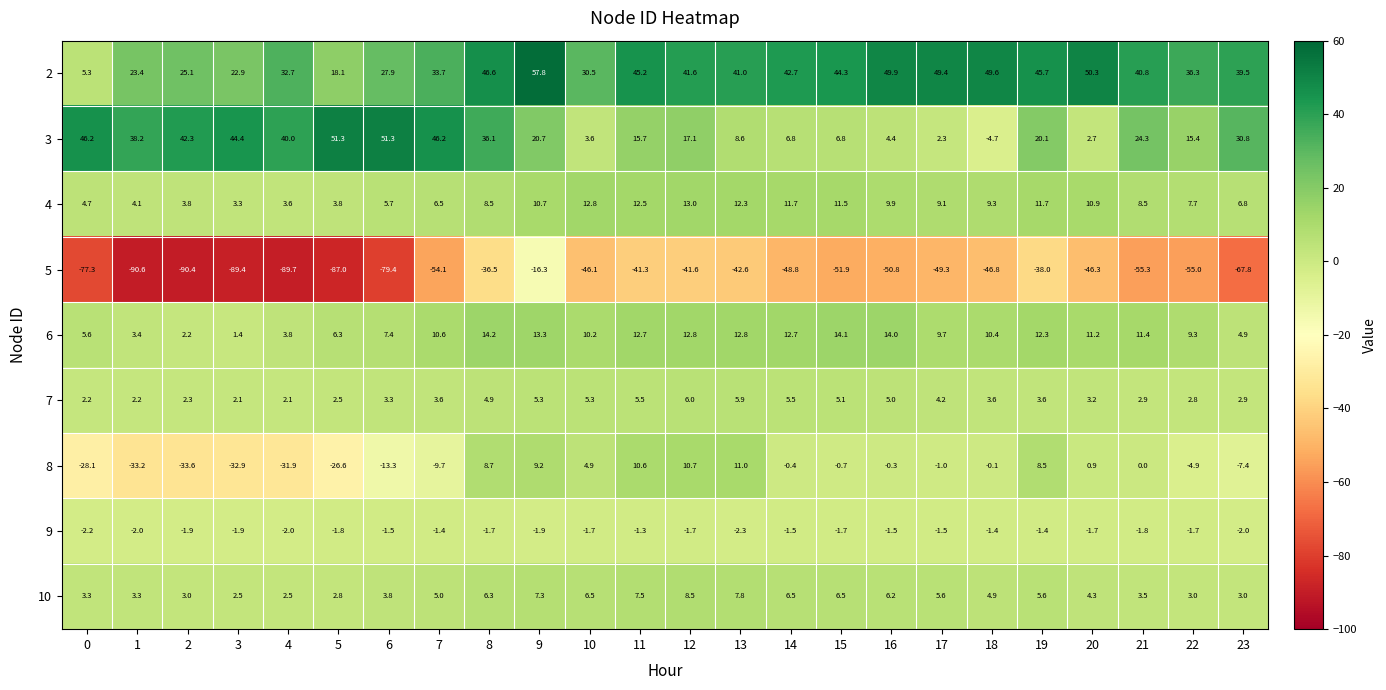

What is the difference between the 6 values at 8 and 13?

1.4